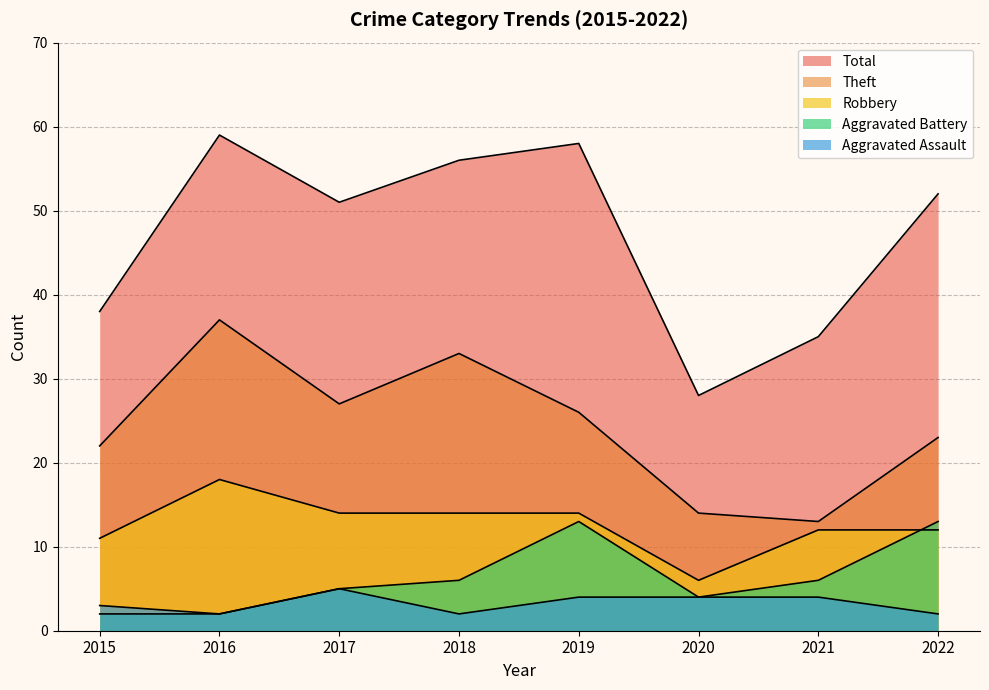

What is the spread (max minus min) of values at 2022?

50